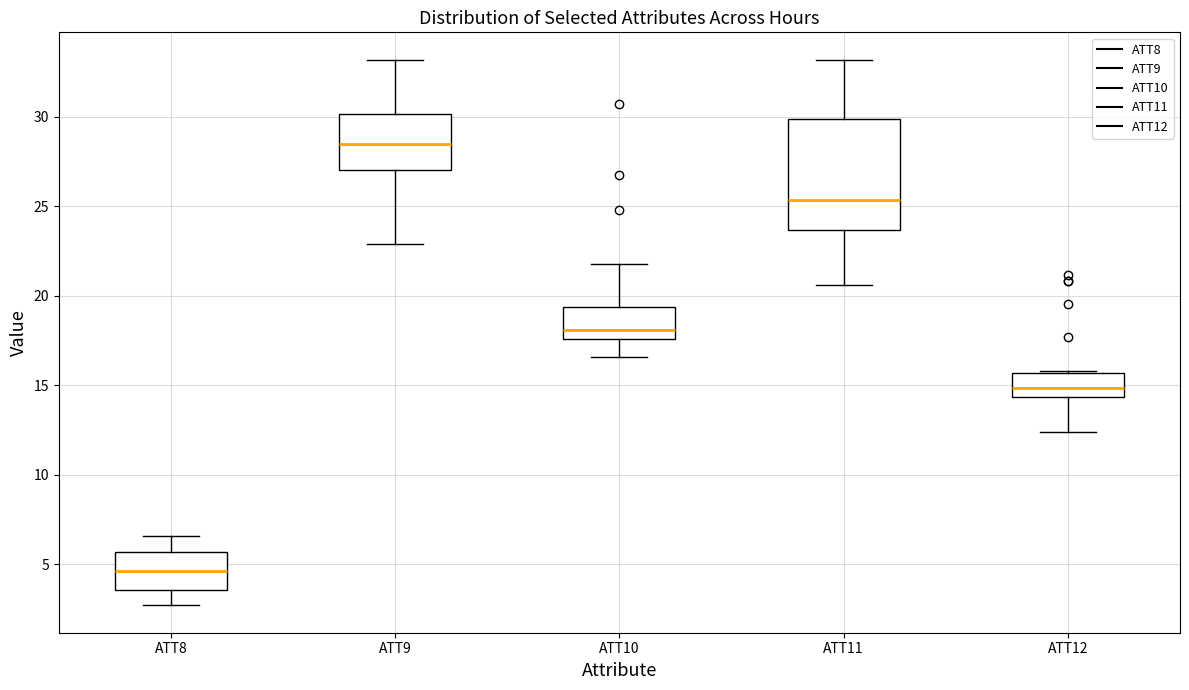

Reading left to right, transcribe this box plot: for each box, give where its median line is, the range the box spans, and where its two whiskers end, as read against the y-axis. The values are not printed on the chart, so give them approximately, as read against the axis.

ATT8: median 4.5, box 3.5 to 5.5, whiskers 2.5 to 6.5
ATT9: median 28.5, box 27.0 to 30.0, whiskers 23.0 to 33.0
ATT10: median 18.0, box 17.5 to 19.5, whiskers 16.5 to 22.0
ATT11: median 25.5, box 23.5 to 30.0, whiskers 20.5 to 33.0
ATT12: median 15.0, box 14.5 to 15.5, whiskers 12.5 to 16.0